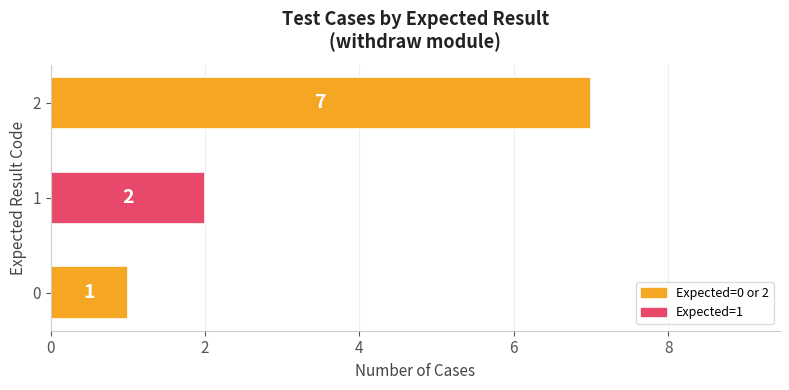

How many bars are there in total?

3